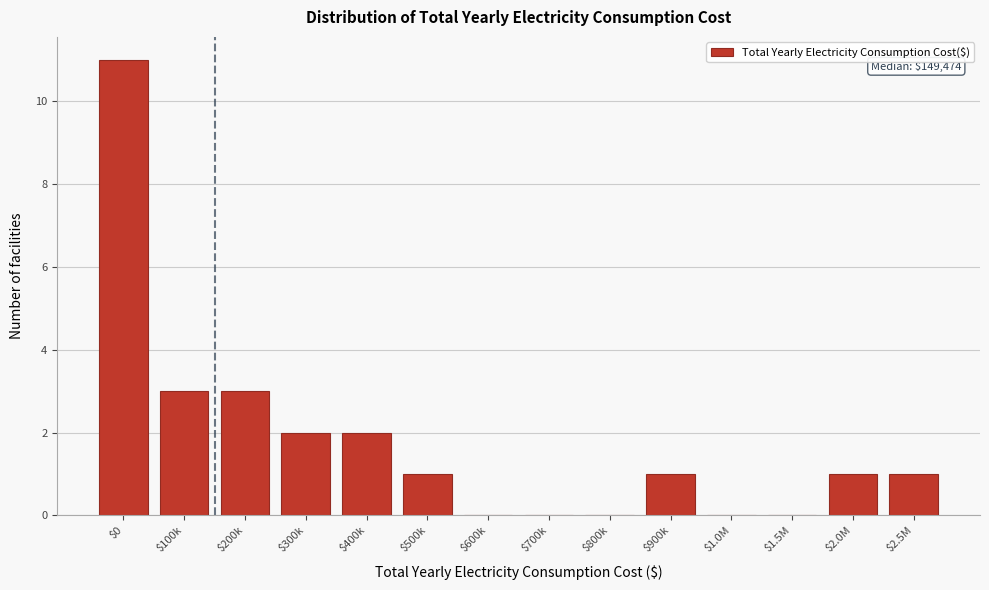

The chart shows a value of 0 at $1.5M. True or false?

True